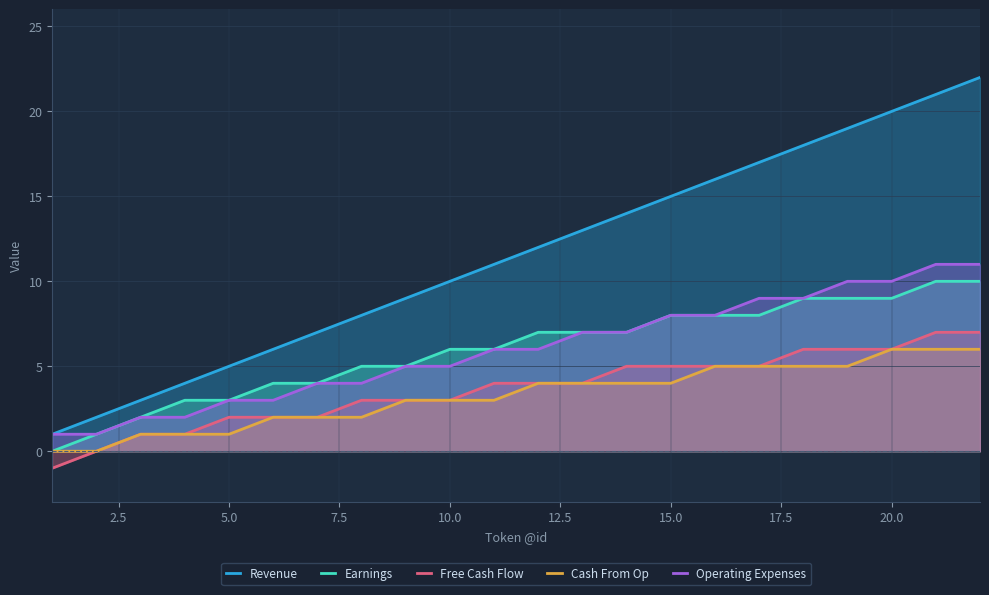

The Operating Expenses series shows 10 at 20. True or false?

True